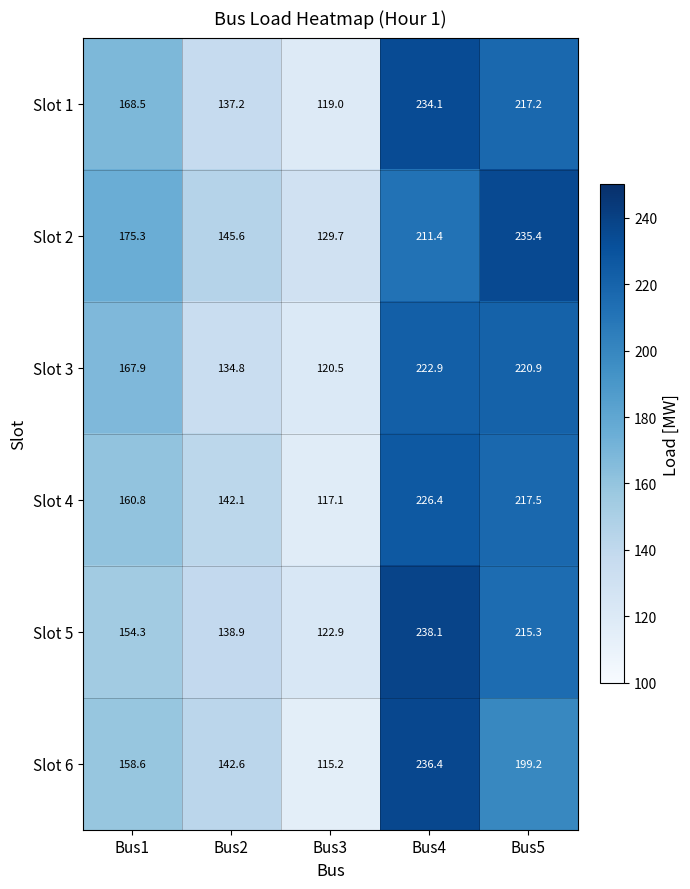

What is the minimum value shown in the chart?

115.2